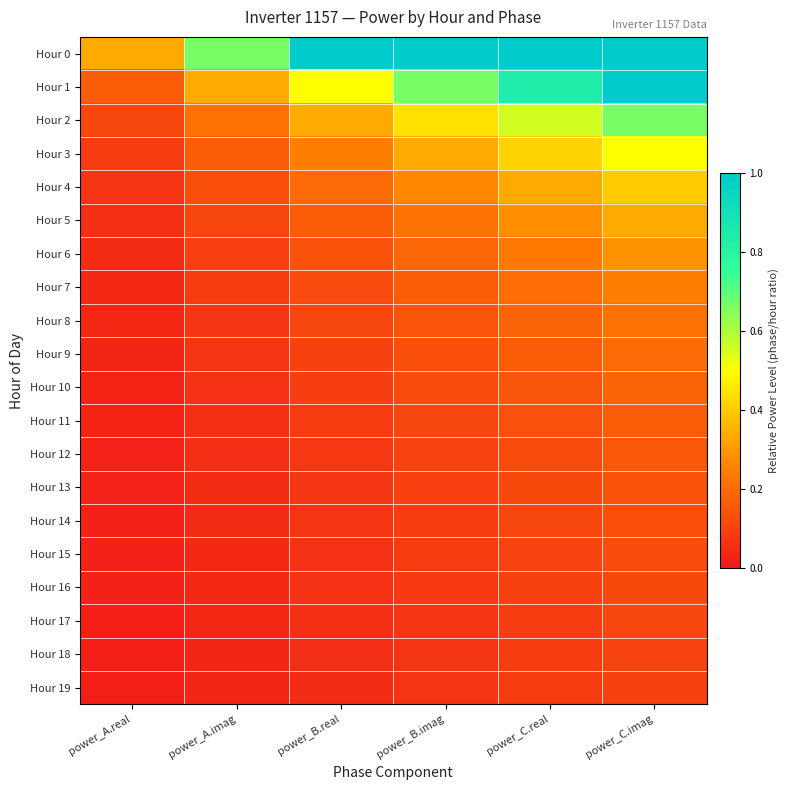

Which has a higher value, power_C.imag or power_C.real?

power_C.imag